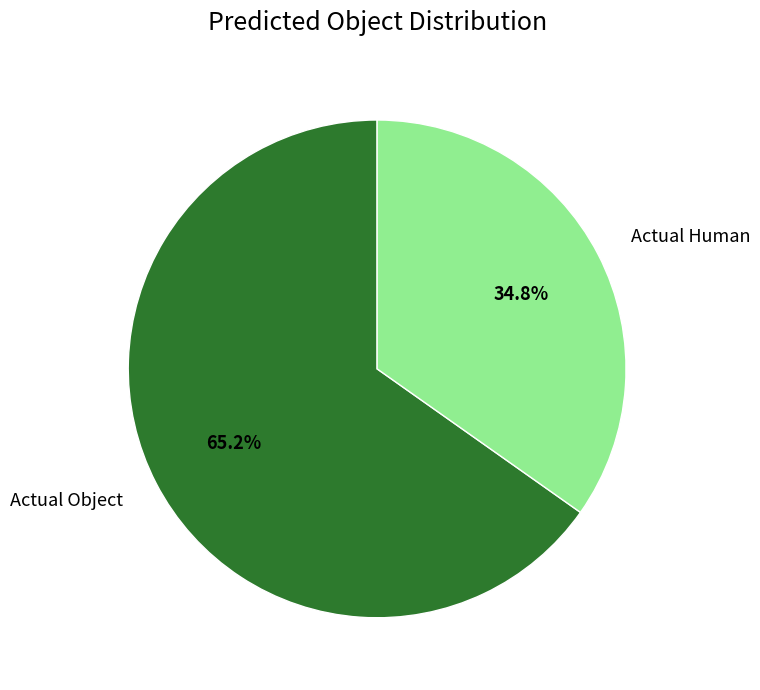

Between Actual Object and Actual Human, which is larger?

Actual Object